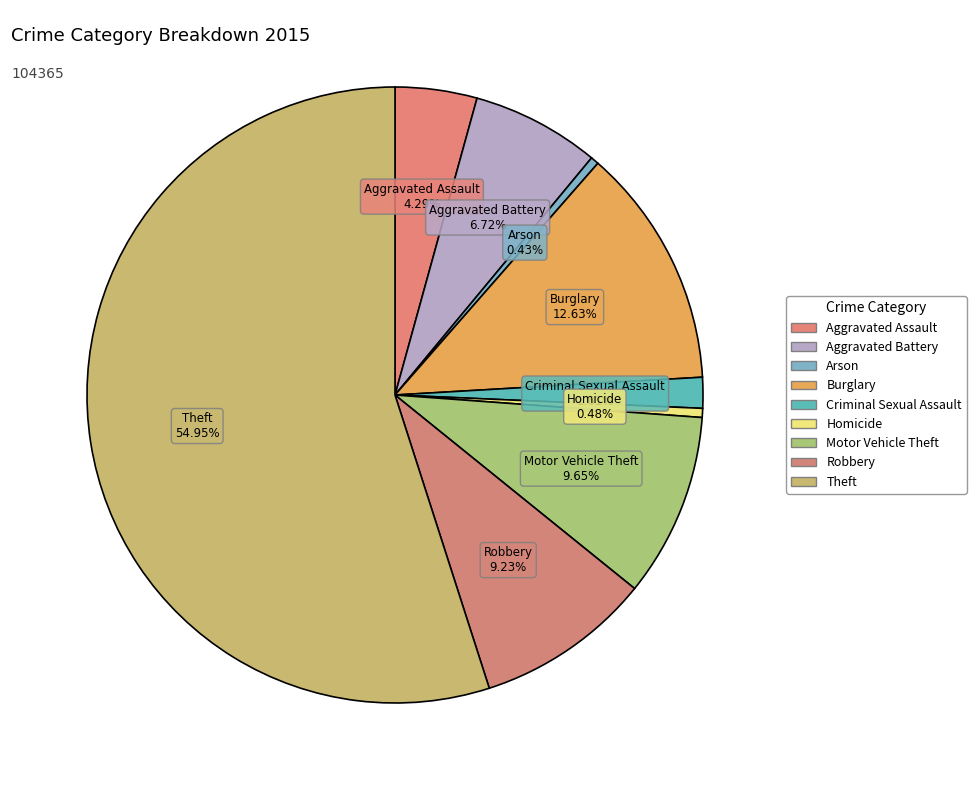

Count the number of slices in the pie.

9